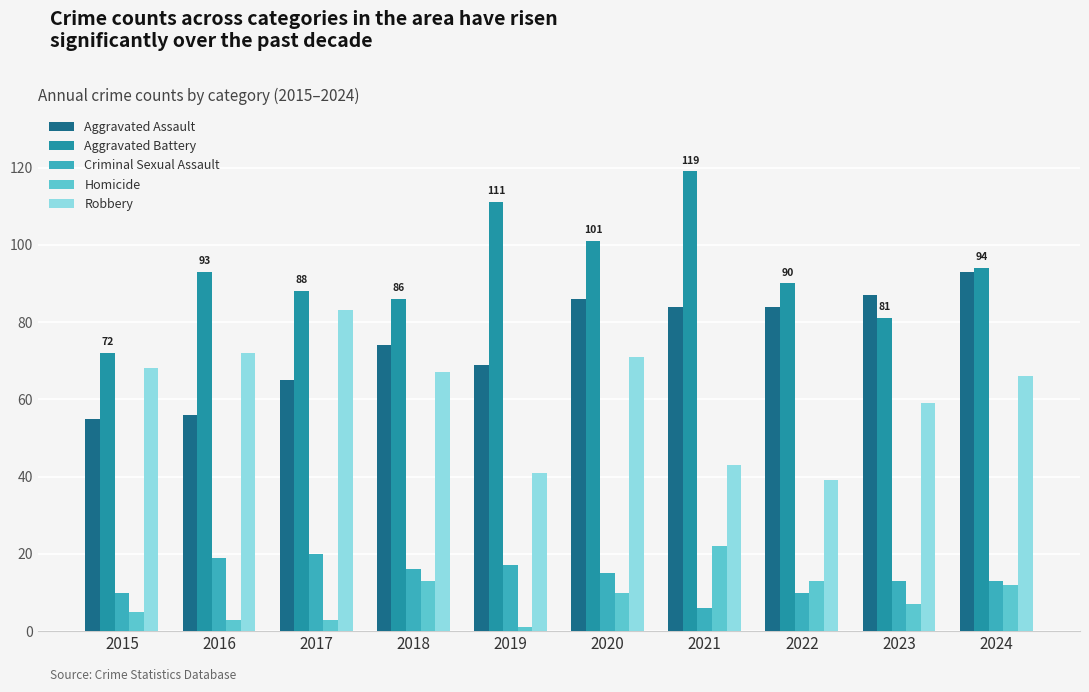

Which category has the highest value in the Aggravated Battery series?

2021